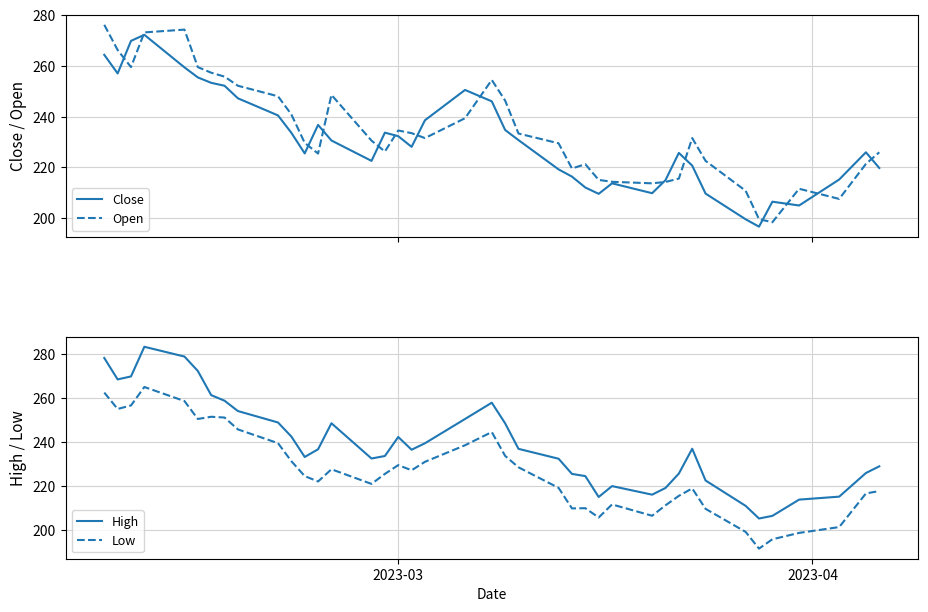

What are all the series names shown in the legend?

Close, Open, High, Low